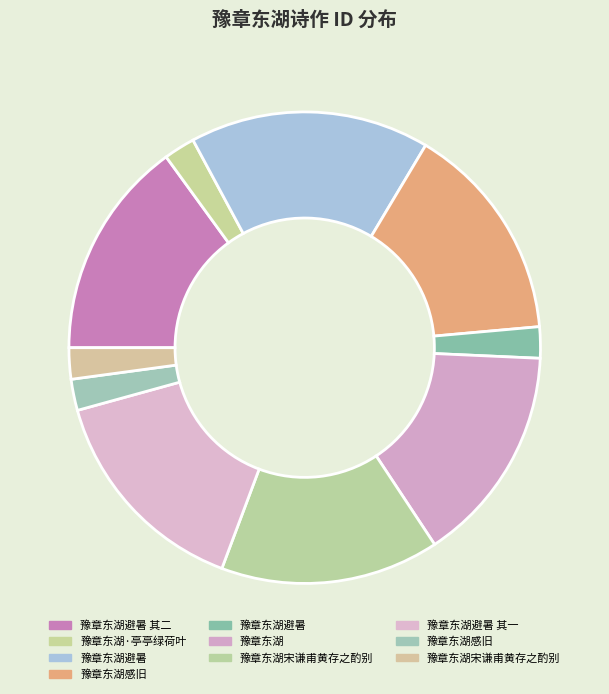

To the nearest percent, what is the combined percentage of 豫章东湖感旧 and 豫章东湖避暑?

31%